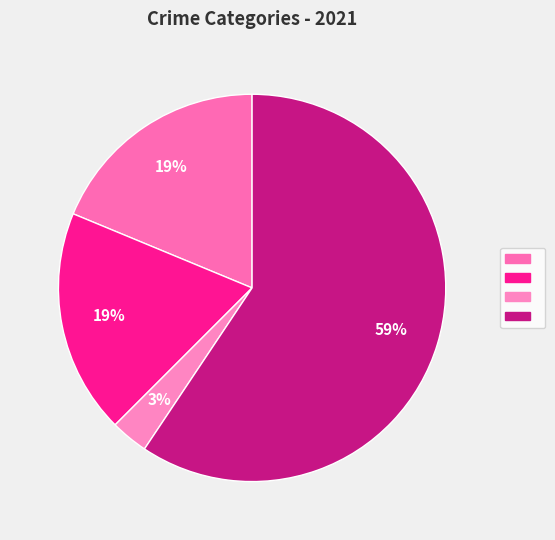

How many slices are in this pie chart?

4